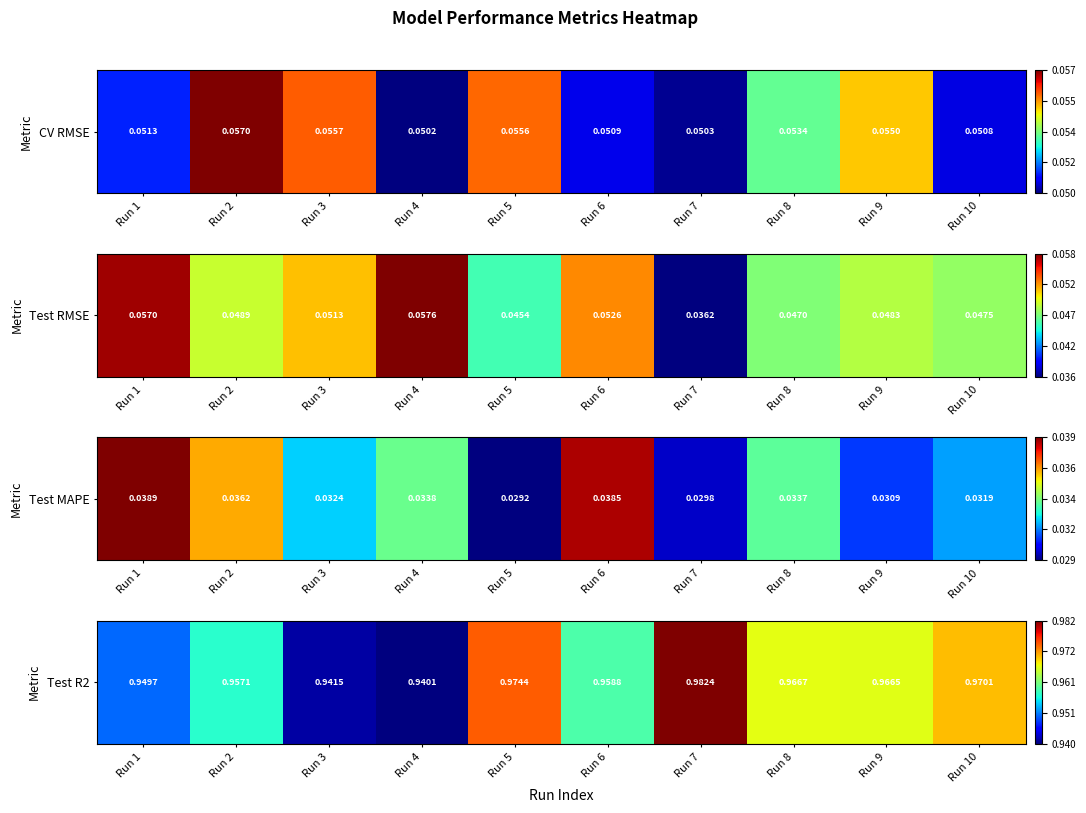

Is it true that the value at Run 8 is 0.6?

True